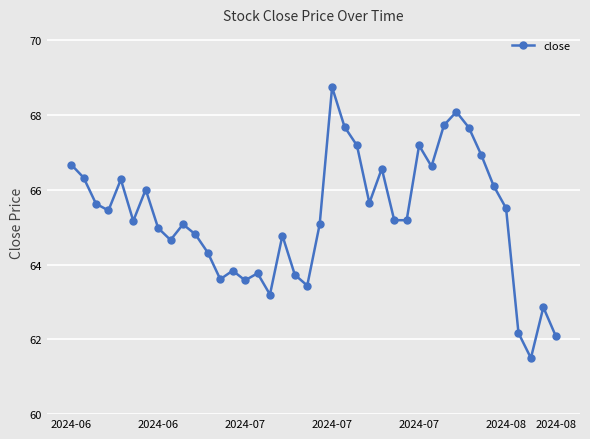

What is the value of the 35th point from the left?

66.1